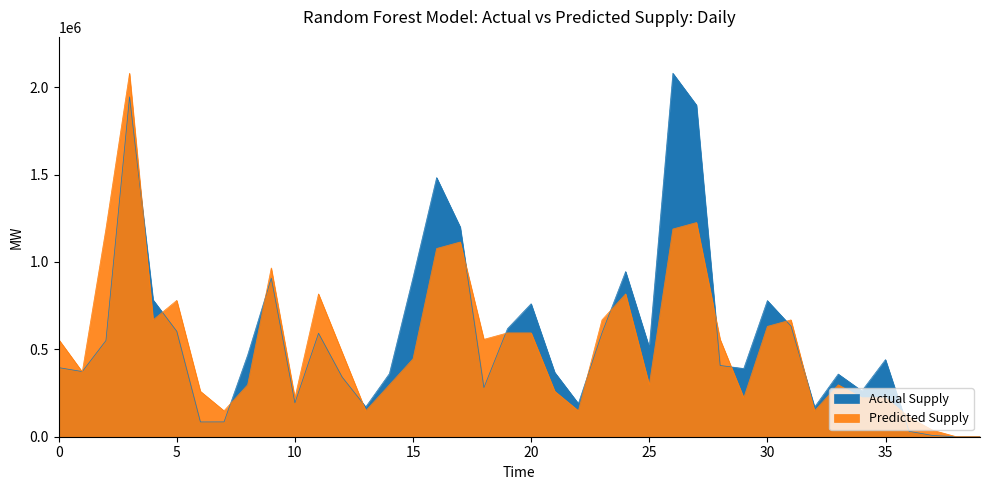

What is the total value across all series at 104/06/05?

344736.2